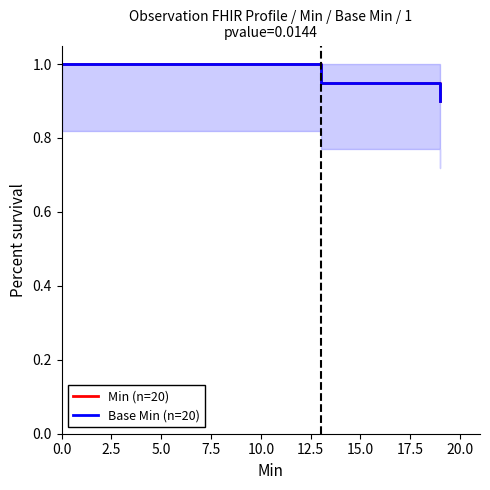

Which series has the widest spread of values?

Min (n=20)